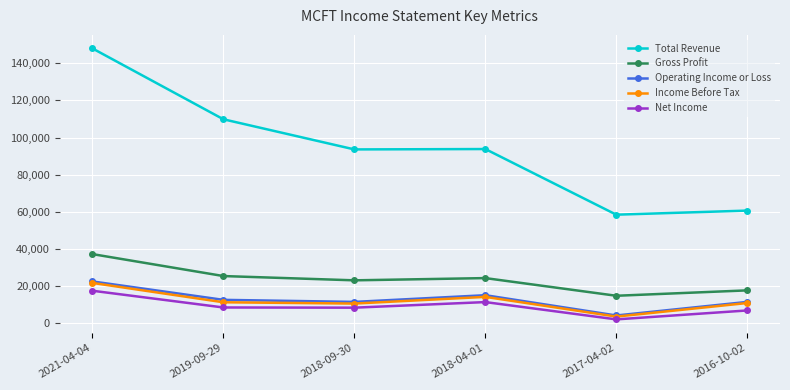

True or false: Gross Profit and Total Revenue cross at least once.

False